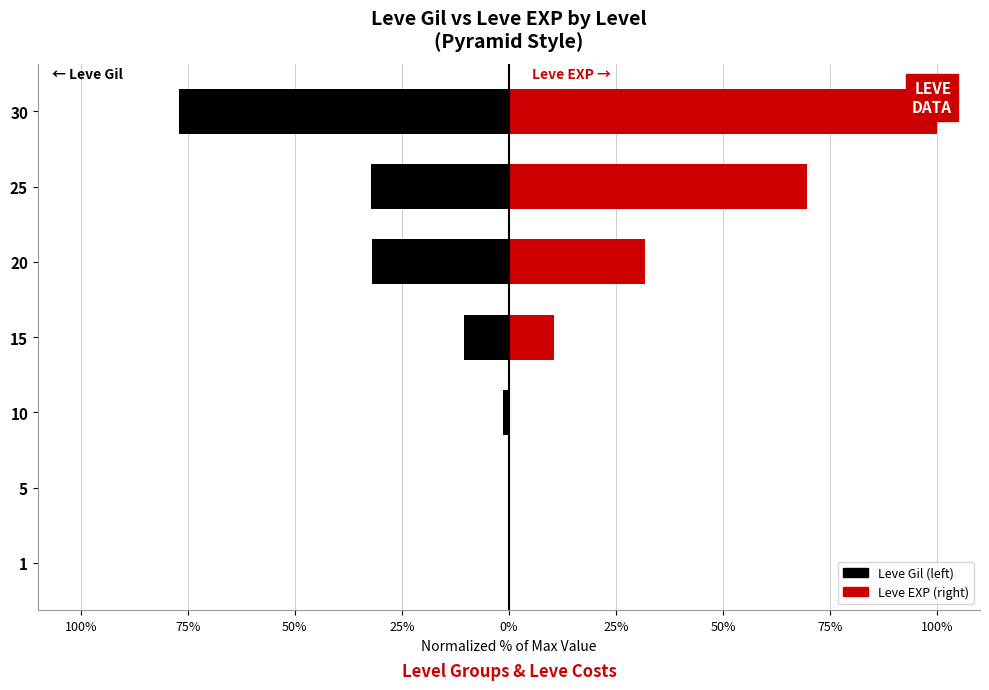

At how many categories does at least one series exceed -35?

7